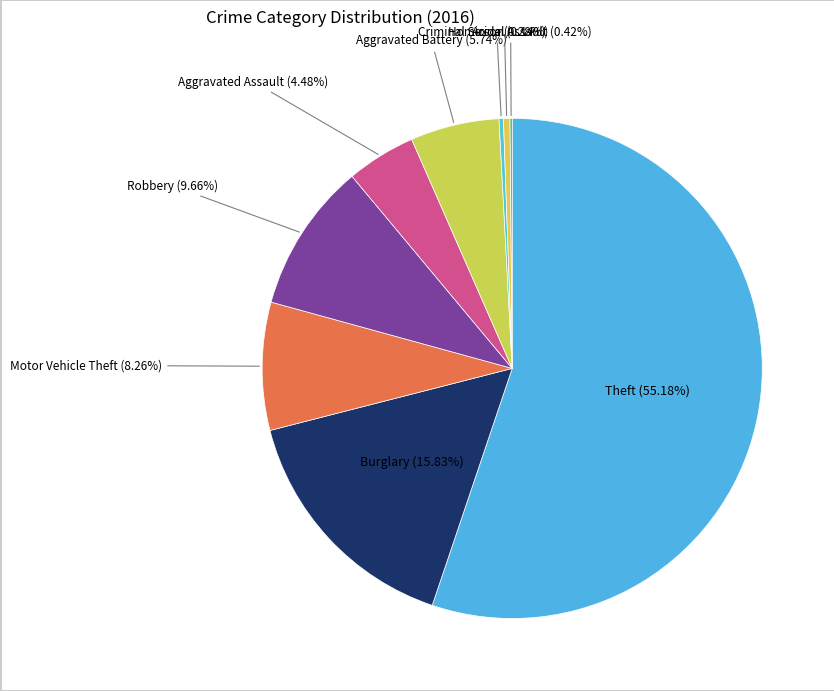

Does Theft represent more than half of the total?

Yes